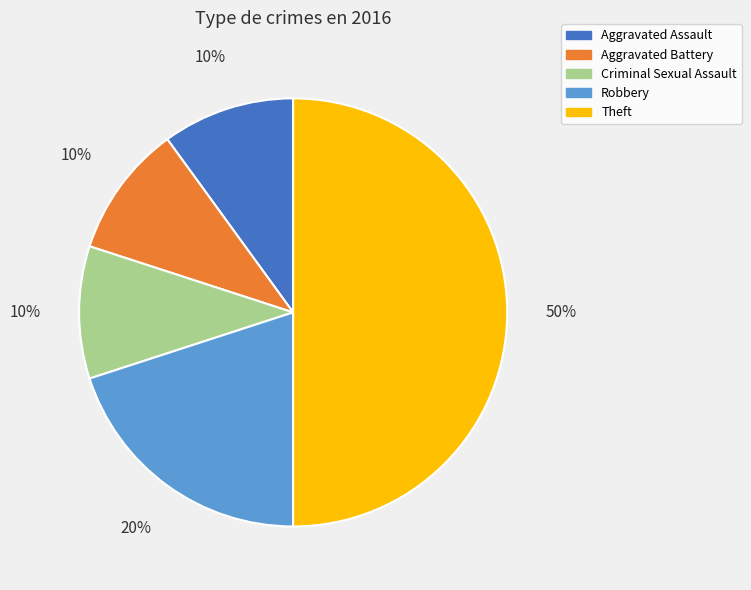

Combined, do Criminal Sexual Assault and Aggravated Battery account for over 50%?

No